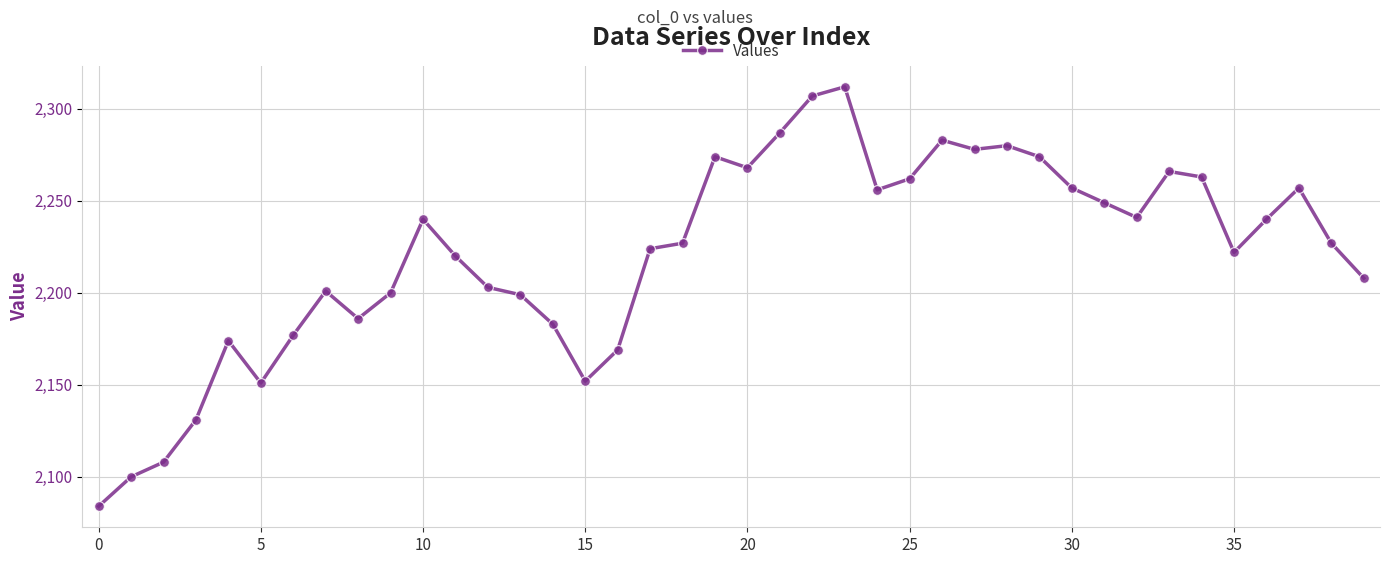

What is the minimum value shown in the chart?

2084